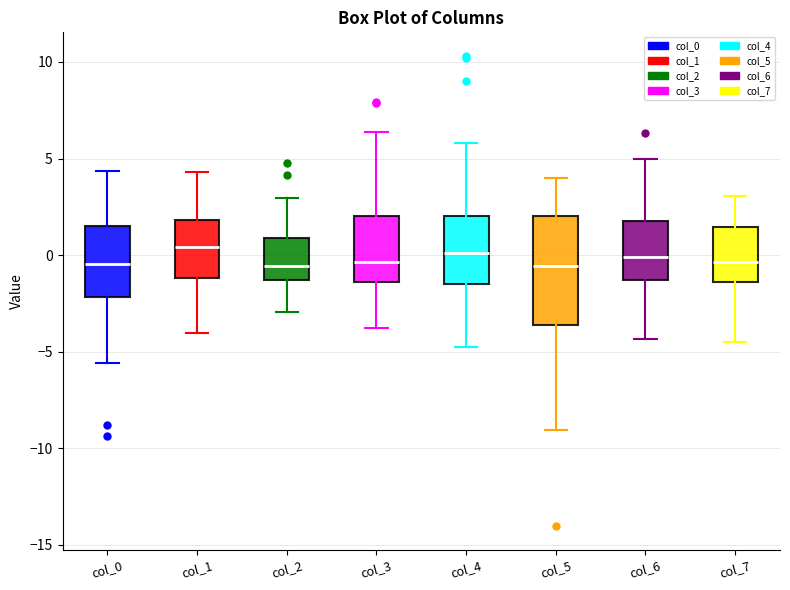

Where does the upper whisker of the box for col_7 end on the y-axis? The values are not printed on the chart, so give them approximately, as read against the axis.

3.0